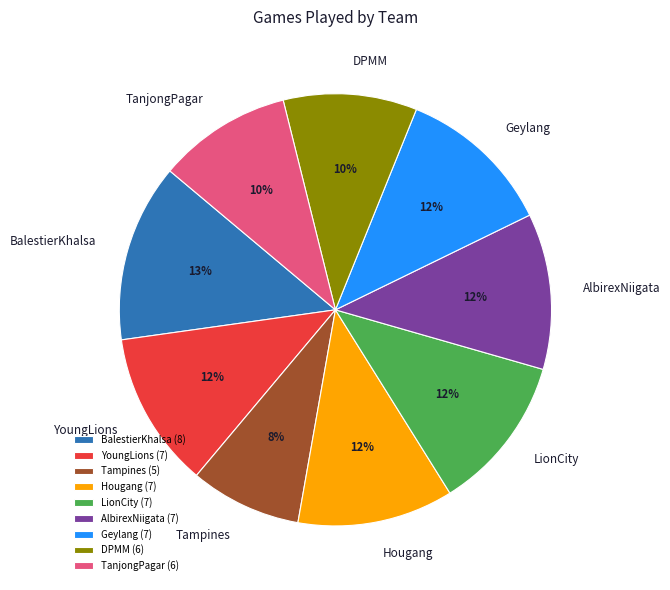

The Tampines slice represents 2% of the pie. True or false?

False